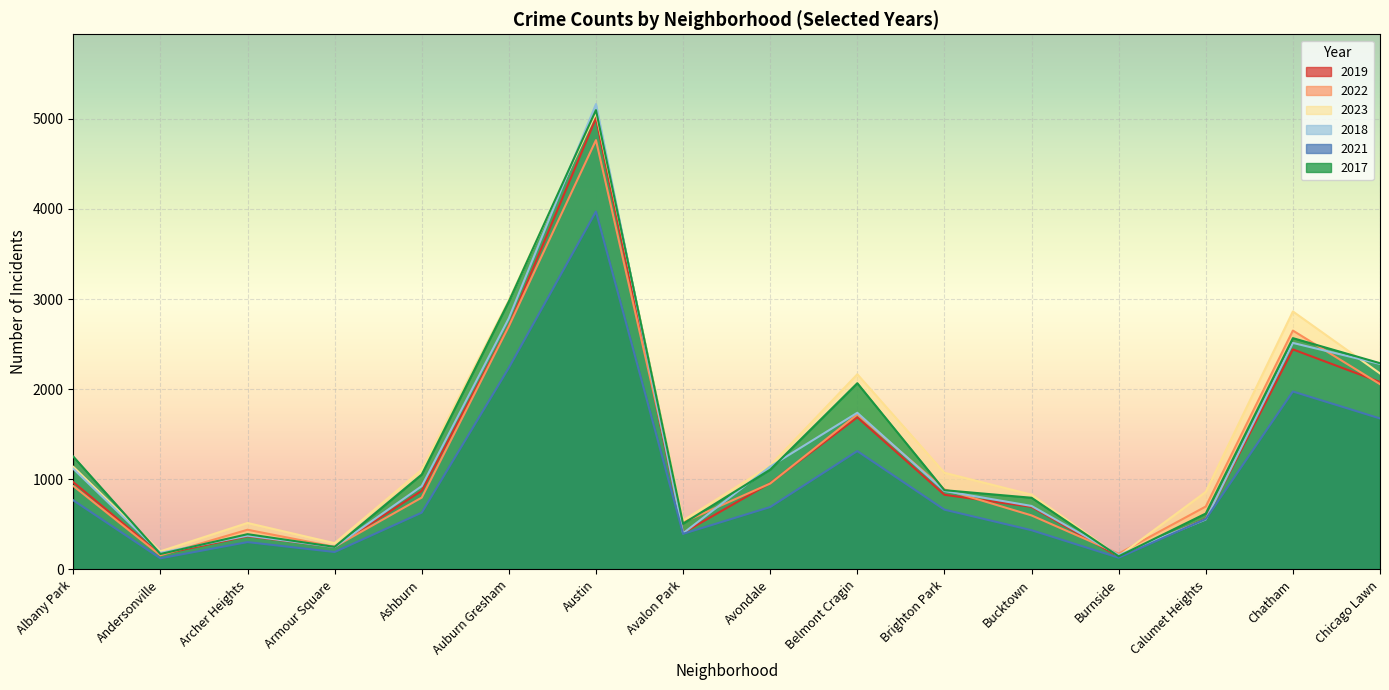

What position from the right is Austin?

10